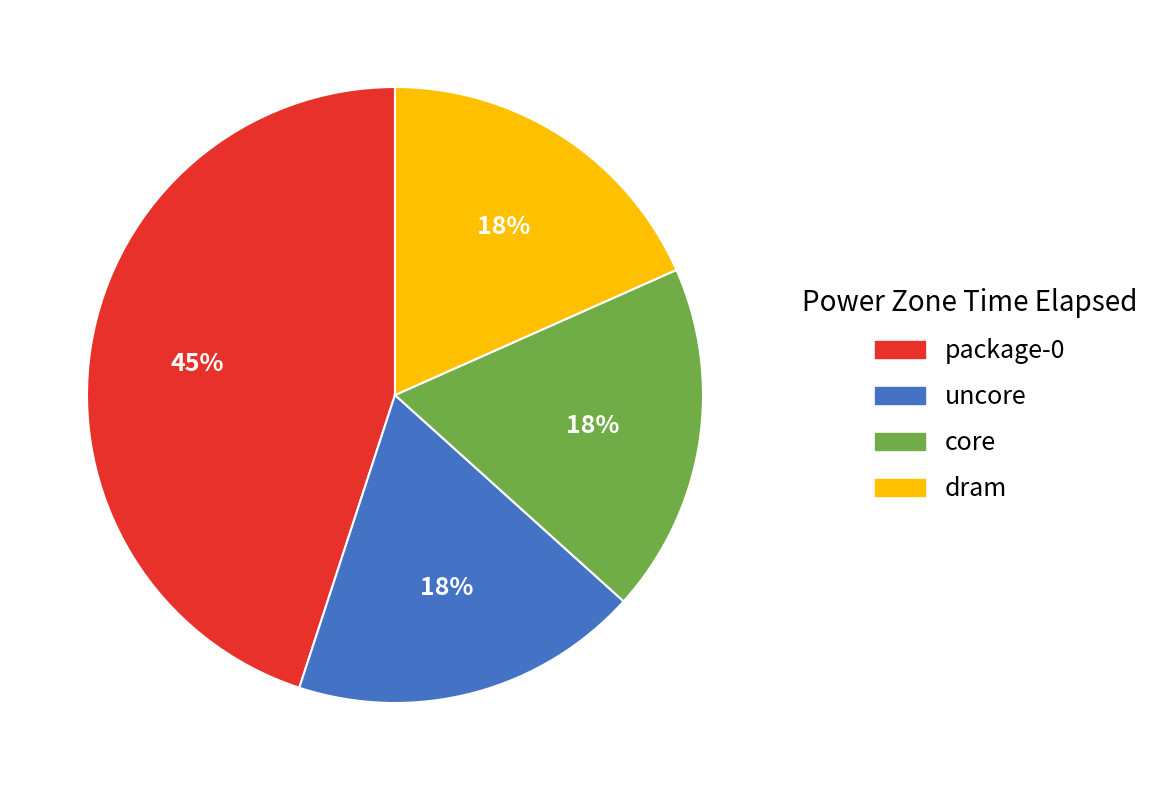

To the nearest percent, what is the average slice percentage?

25%